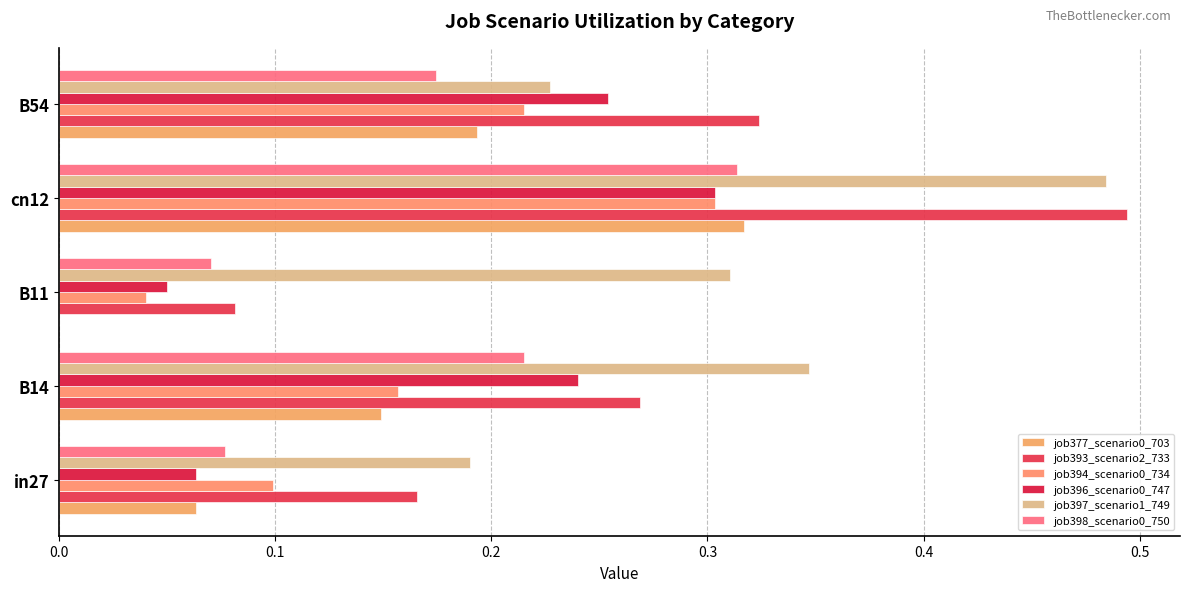

Which series has the widest spread of values?

job393_scenario2_733